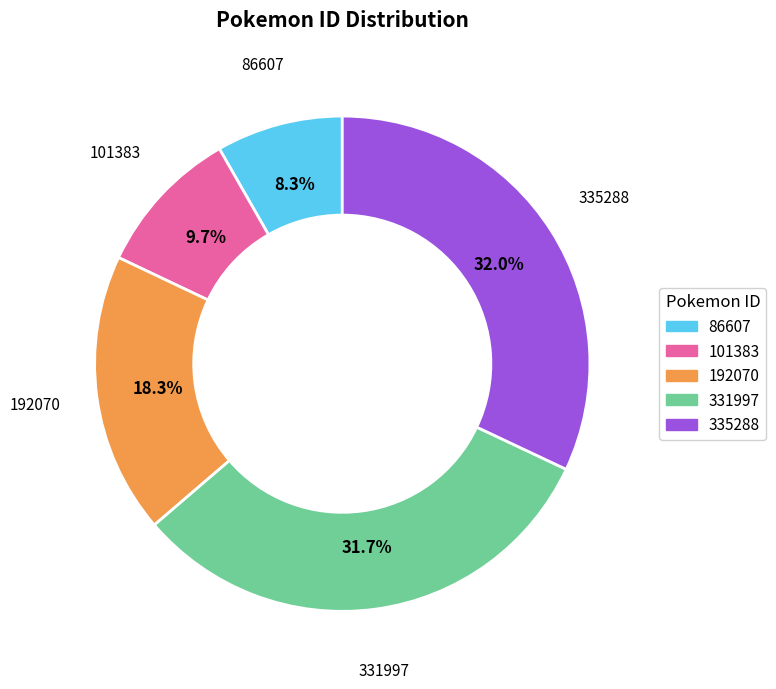

To the nearest percent, what is the difference between the largest and smallest slice percentages?

24%